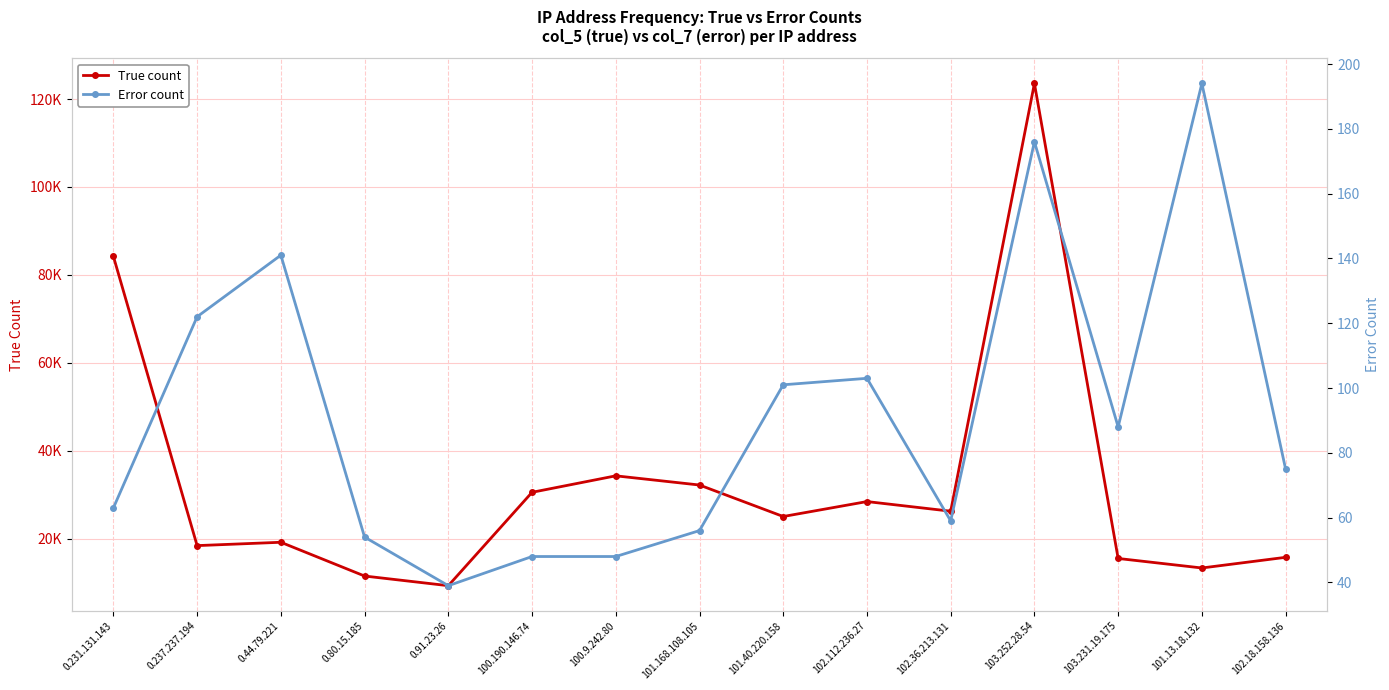

What is the sum of the True count values at 102.36.213.131 and 101.168.108.105?

58508